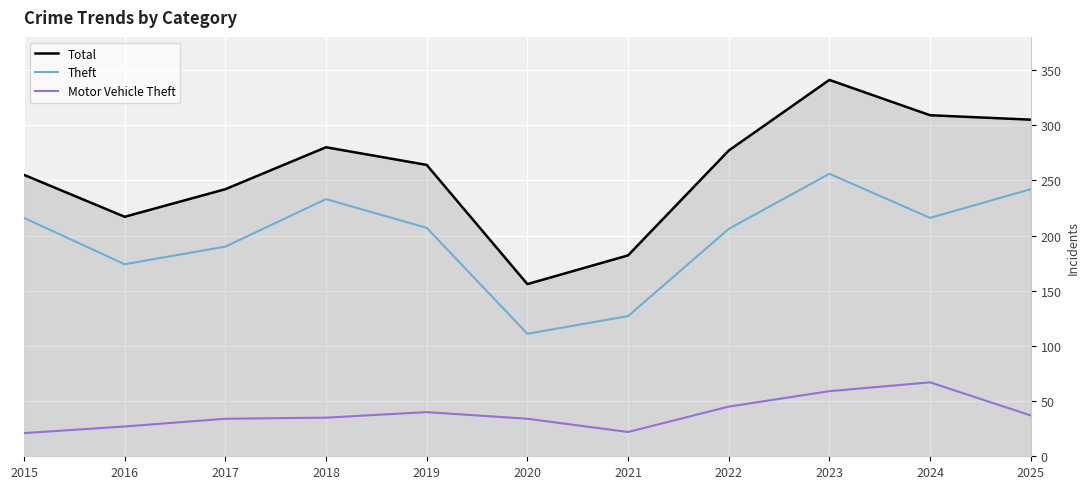

Does the chart have visible grid lines?

Yes